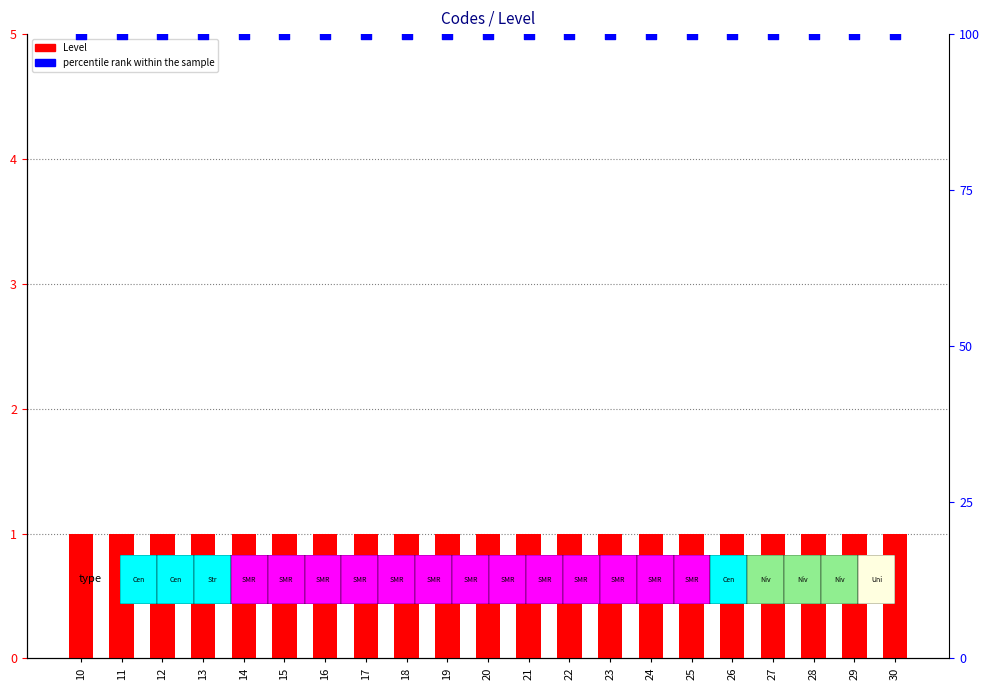

Is the value of Level at 21 greater than the value of percentile rank within the sample at 10?

No